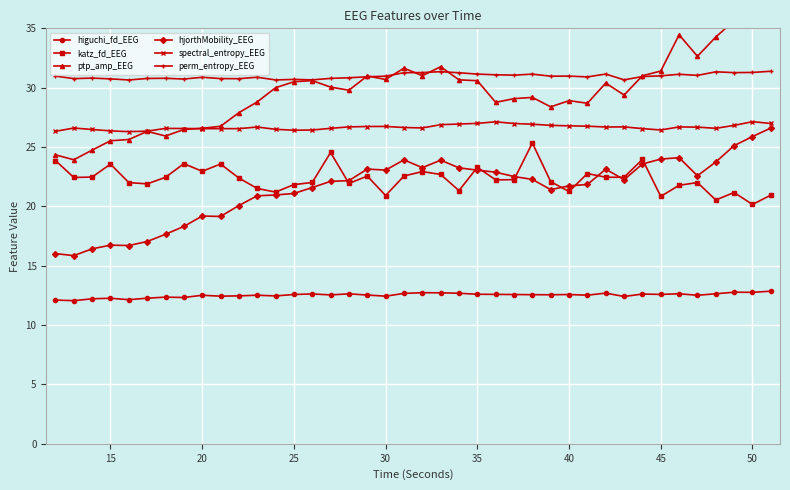

What is the value of the higuchi_fd_EEG point at the 23rd from the left?

12.7